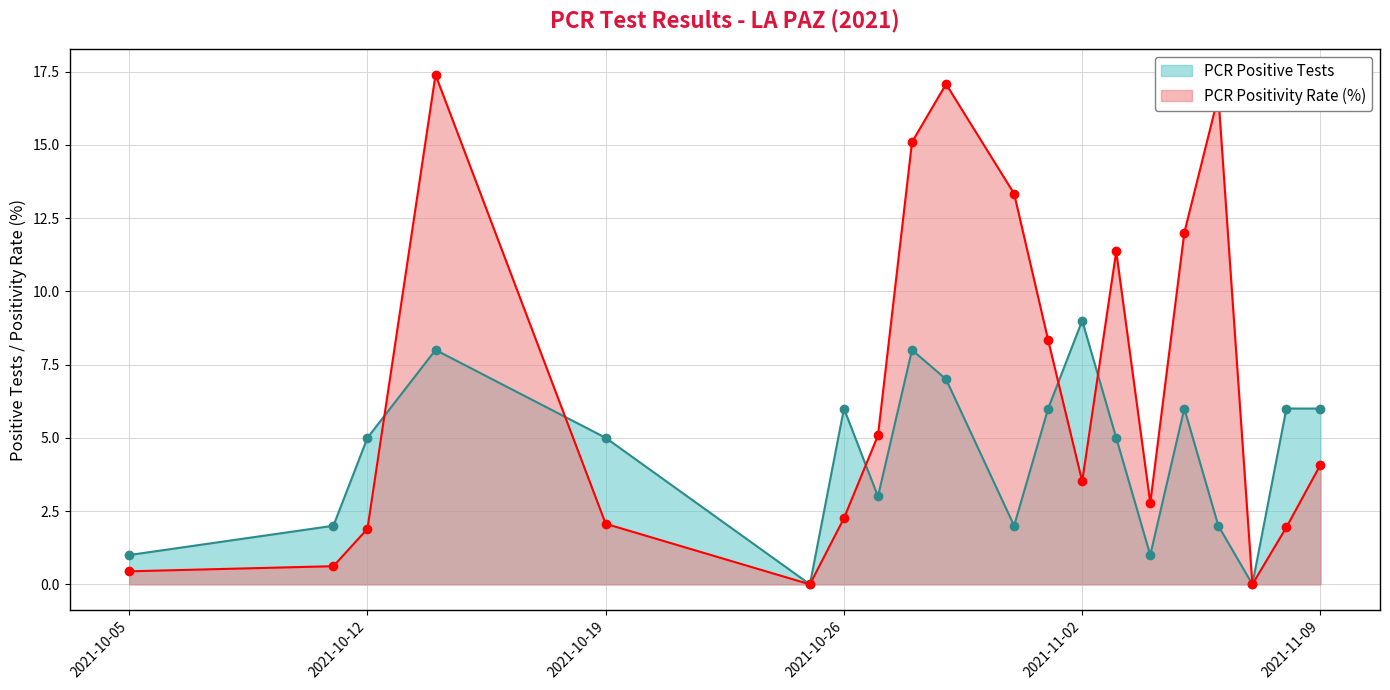

How many interior local peaks does the PCR Positivity Rate (%) series have?

4